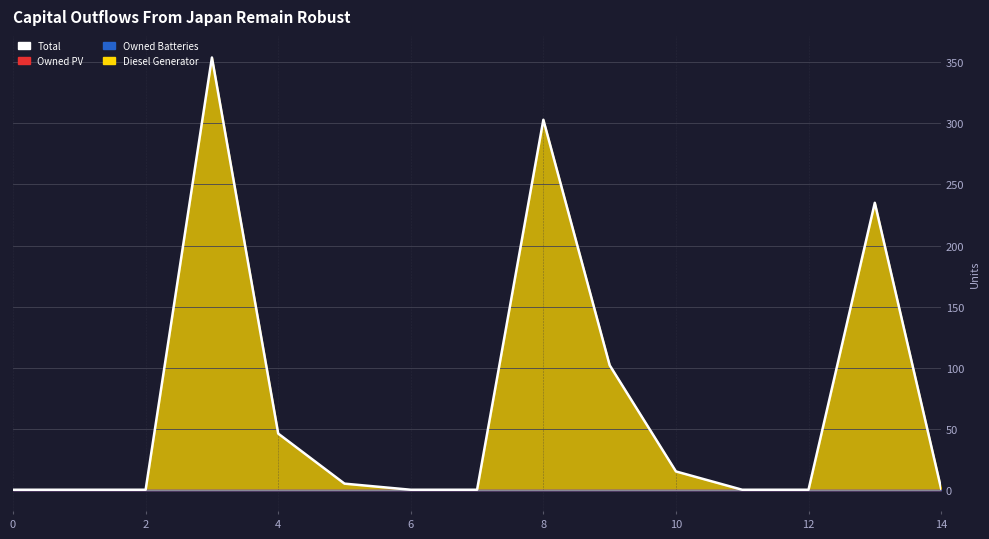

How many lines are shown in the chart?

1